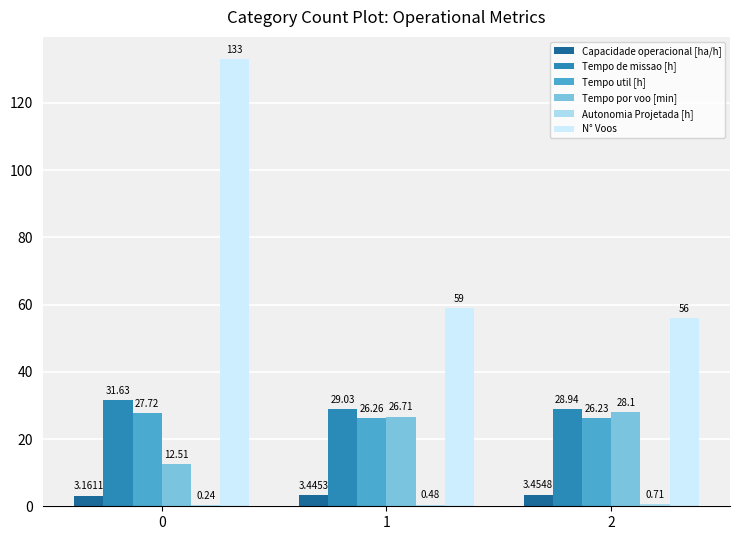

Is the value of Tempo util [h] at 1 greater than the value of Capacidade operacional [ha/h] at 2?

Yes